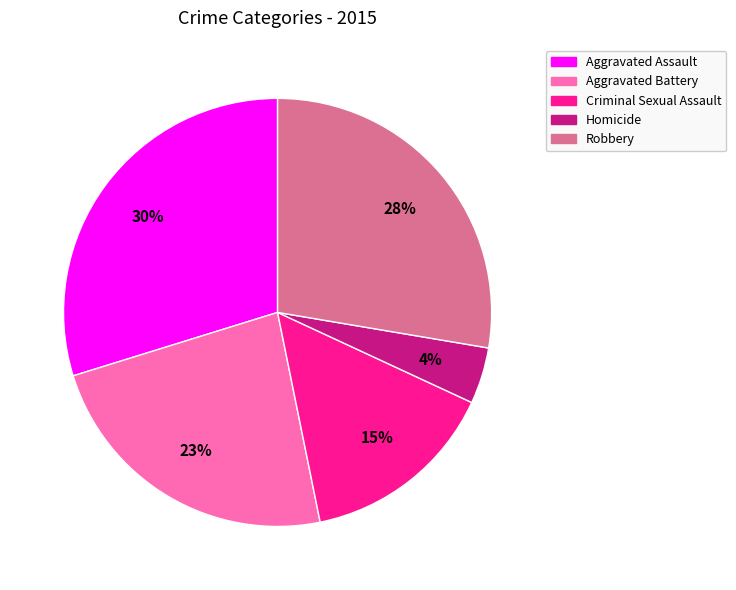

Do Homicide and Aggravated Assault together represent more than half of the pie?

No